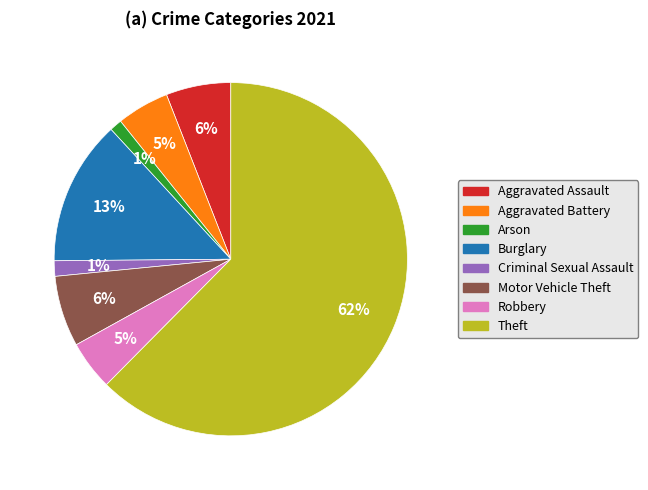

Which category accounts for the majority?

Theft